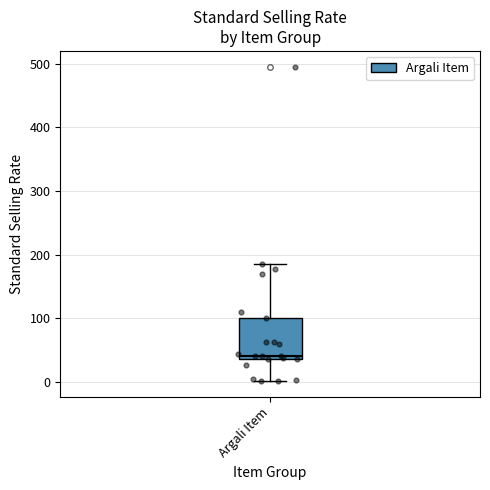

Read this box plot against the y-axis: the position of the median line, the range covered by the box, and the ends of both whiskers. The values are not printed on the chart, so give them approximately, as read against the axis.

median 40 (just above the box's lower edge), box 40 to 100, whiskers 0 to 190